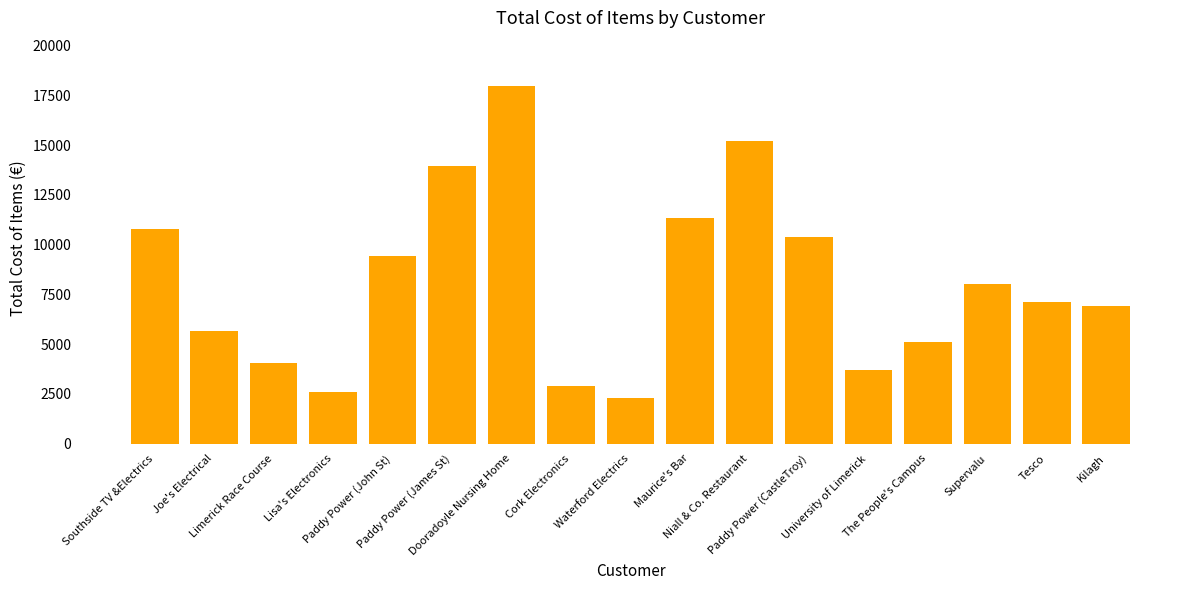

The value at Maurice's Bar is 11346.8. True or false?

True